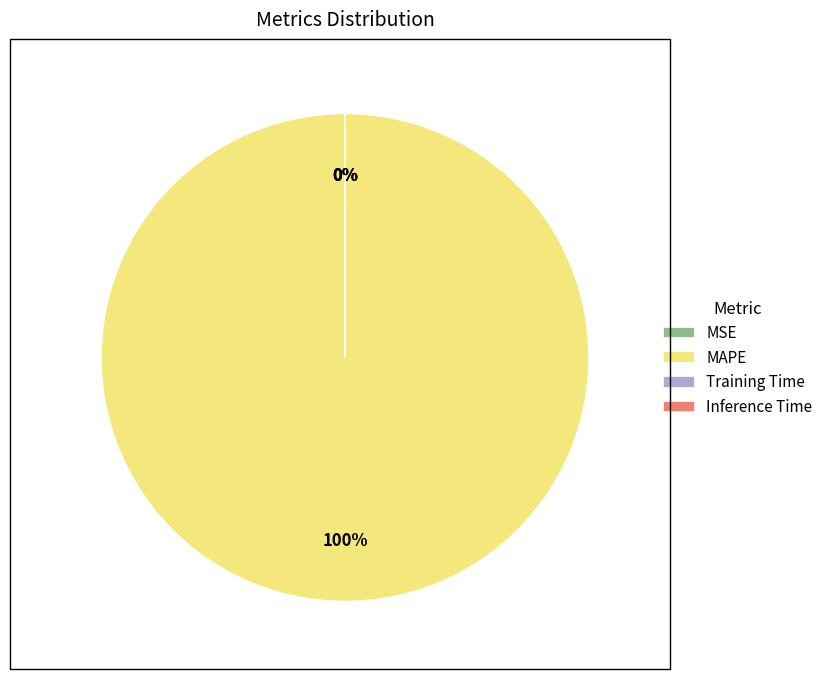

To the nearest percent, what portion does MAPE represent?

100%